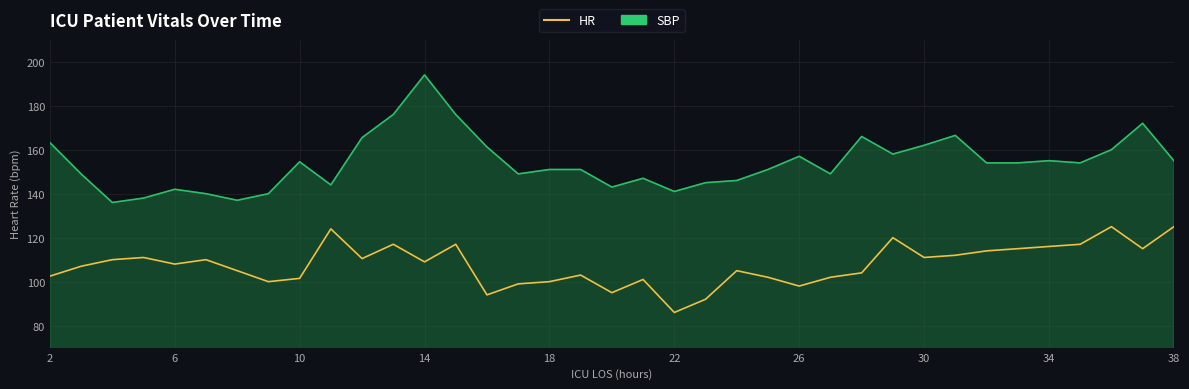

What is the lowest value of the SBP series?

136.0